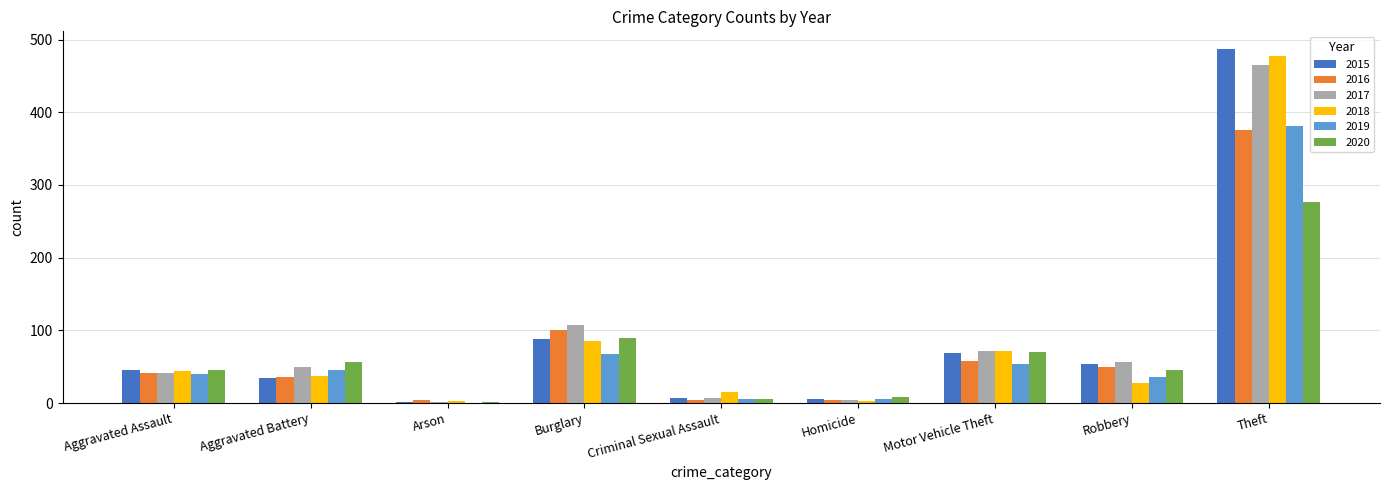

The 2016 series shows 100 at Burglary. True or false?

True